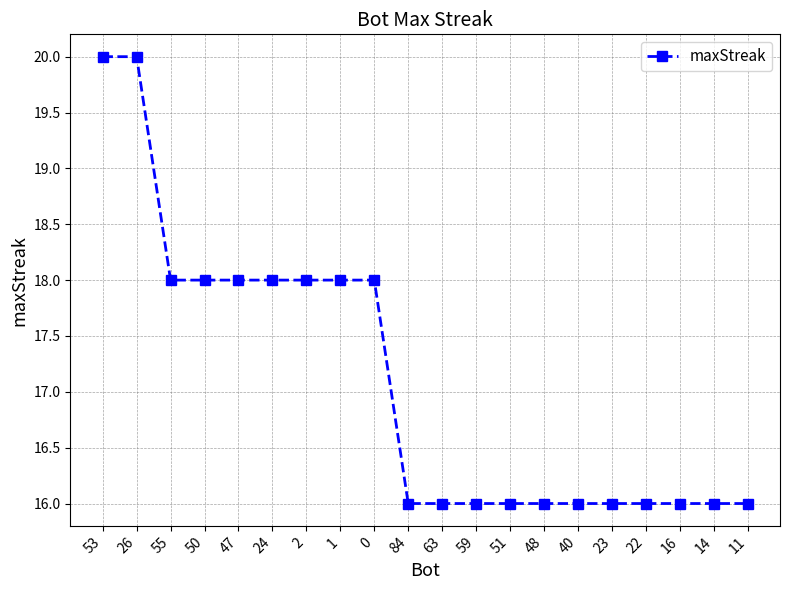

What is the smallest value displayed?

16